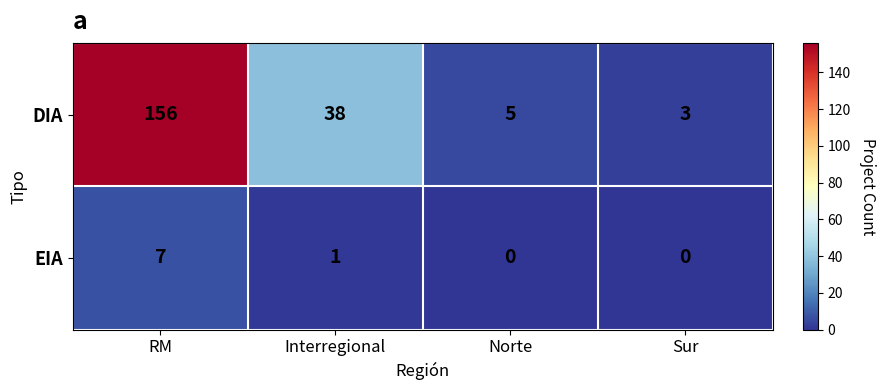

The value of EIA at RM is 7. True or false?

True